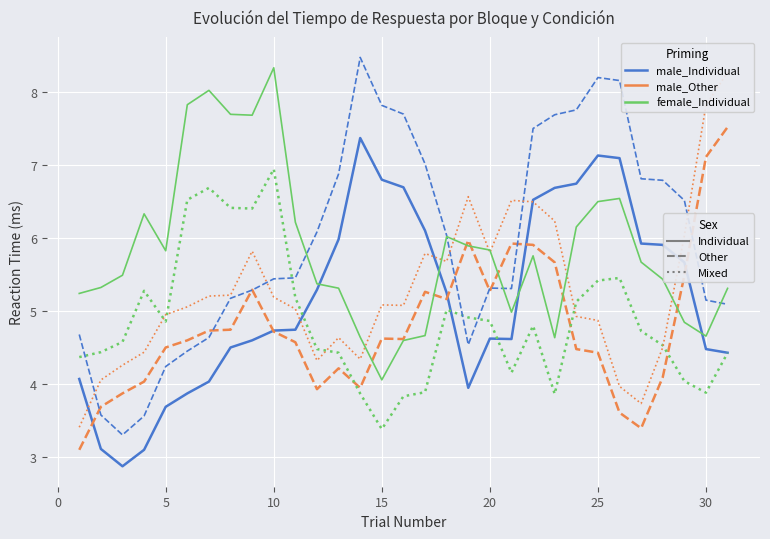

What are all the series names shown in the legend?

male_Individual, male_Other, female_Individual